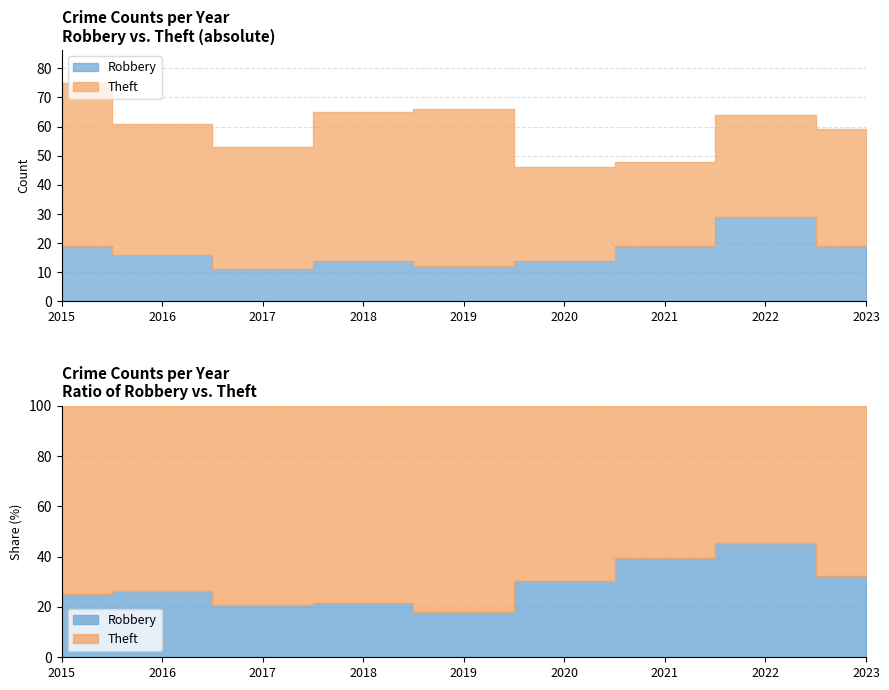

The value of Robbery at 2017 is 11. True or false?

True